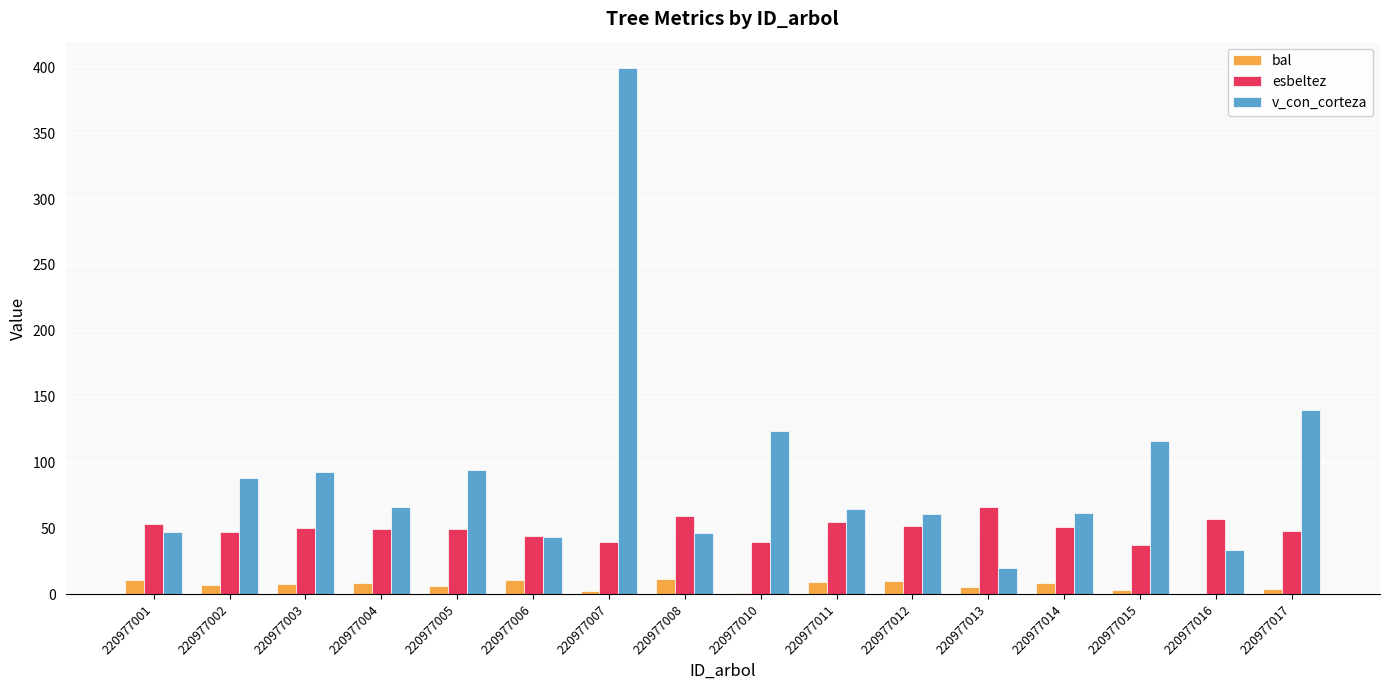

What value does the esbeltez series have at 220977001?

53.2